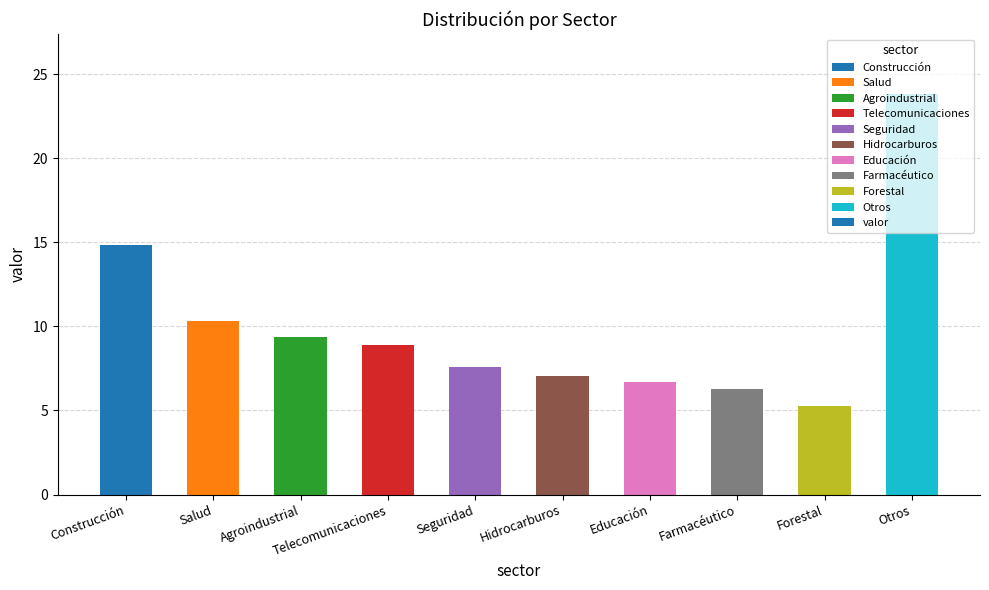

Read the value at Telecomunicaciones.

8.9